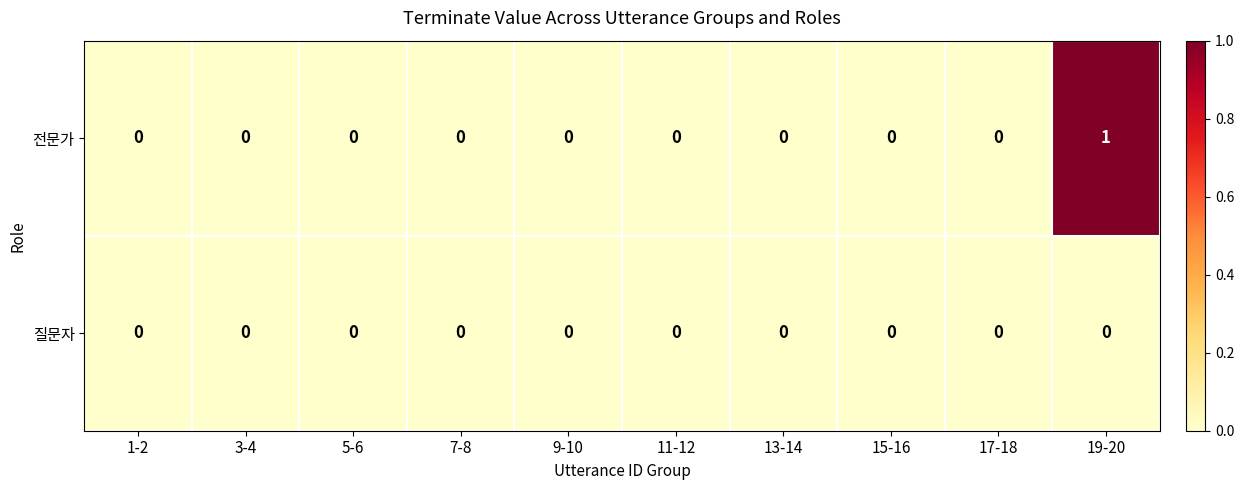

List the series in order of their overall mean, highest first.

전문가, 질문자